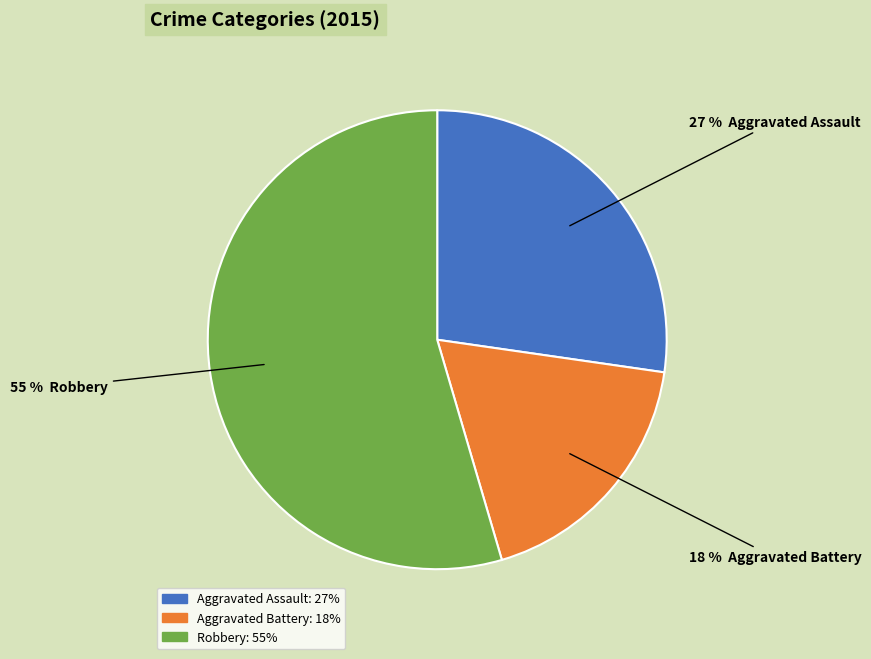

Is it true that Robbery is 55% of the pie?

True